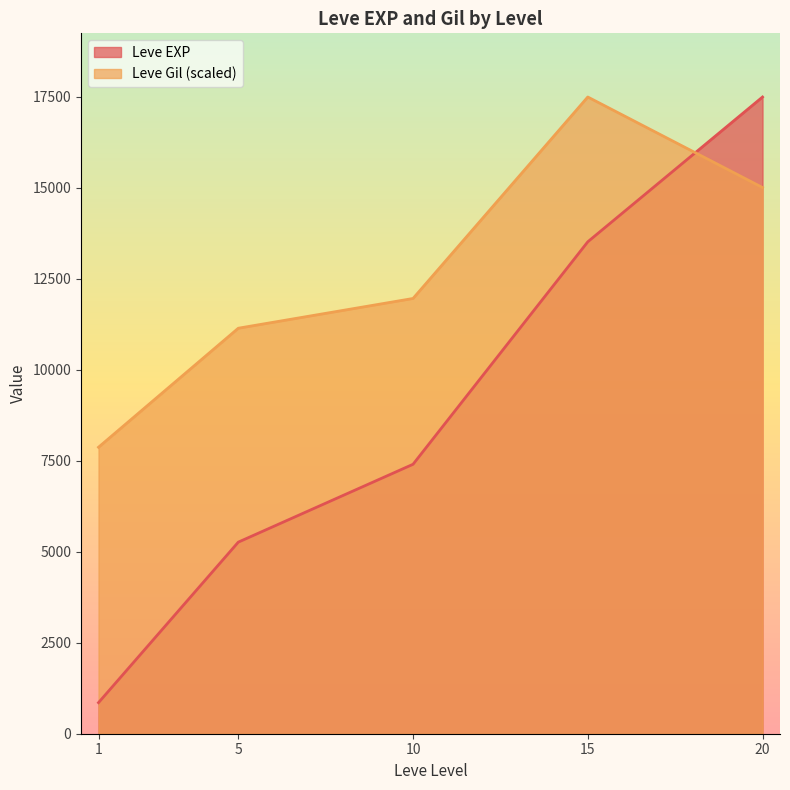

Rank the series at 10 from lowest to highest value.

Leve EXP, Leve Gil (scaled)